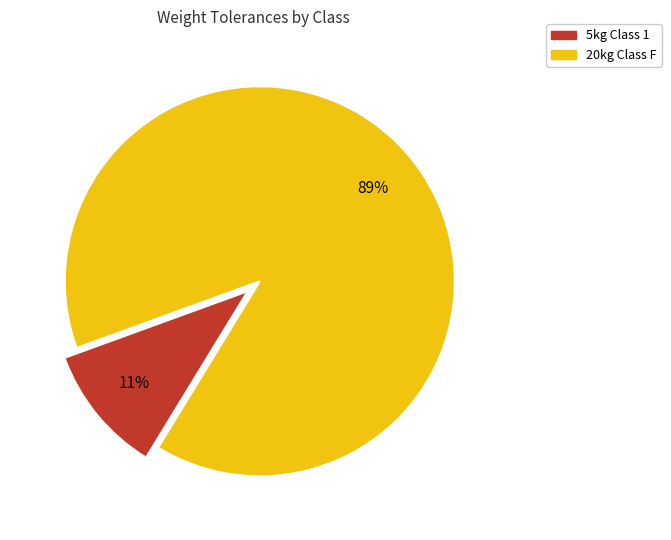

Is it true that 20kg Class F is 84% of the pie?

False